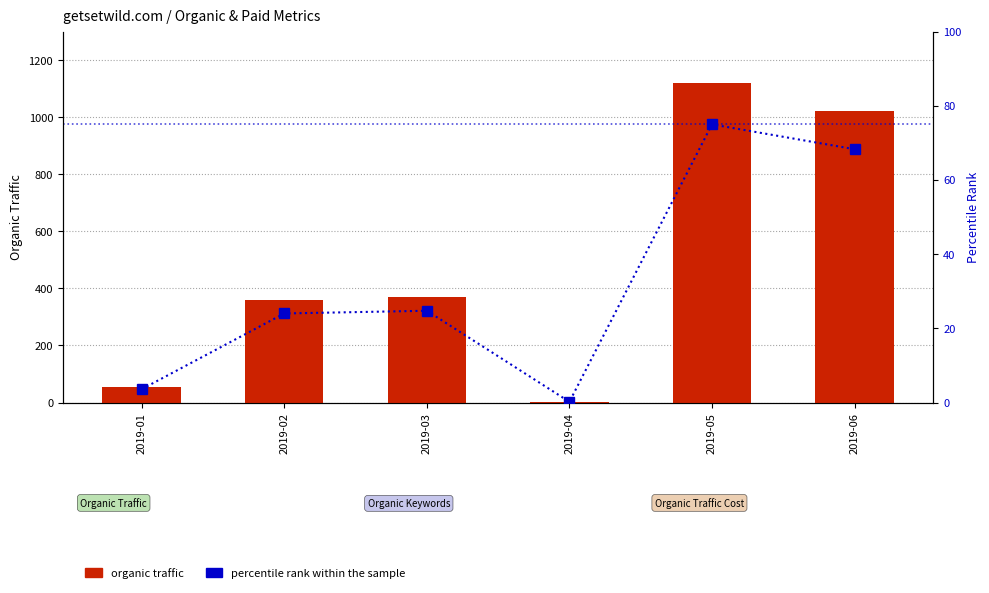

List the series in order of their overall mean, highest first.

organic traffic, percentile rank within the sample